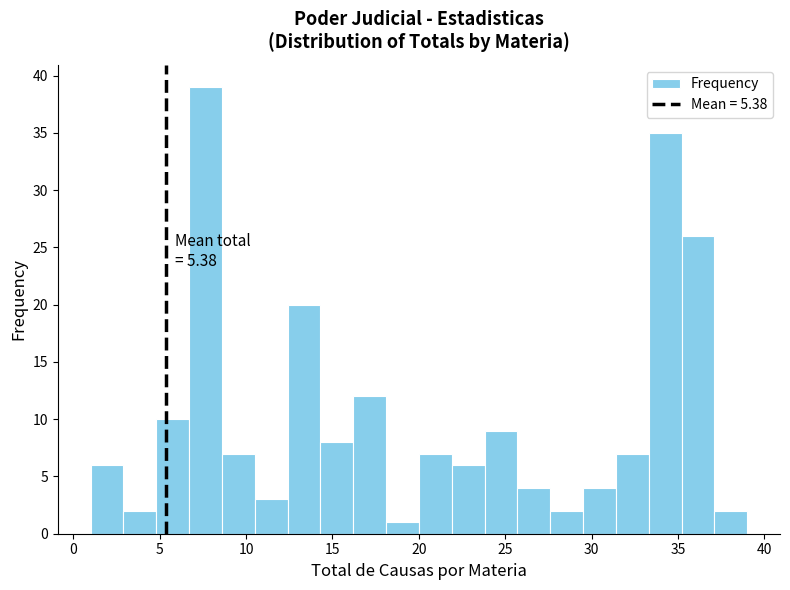

Read against the x-axis, roughly where is the centre of the tallest bar?

7.5